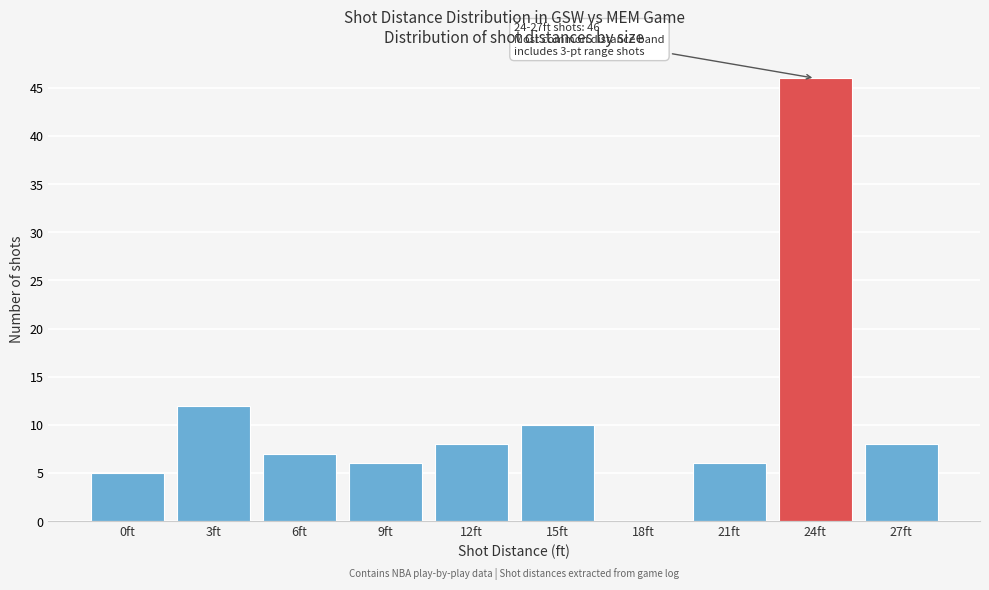

Reading left to right, list all the values displayed in this chart.

0ft=5	3ft=12	6ft=7	9ft=6	12ft=8	15ft=10	18ft=0	21ft=6	24ft=46	27ft=8